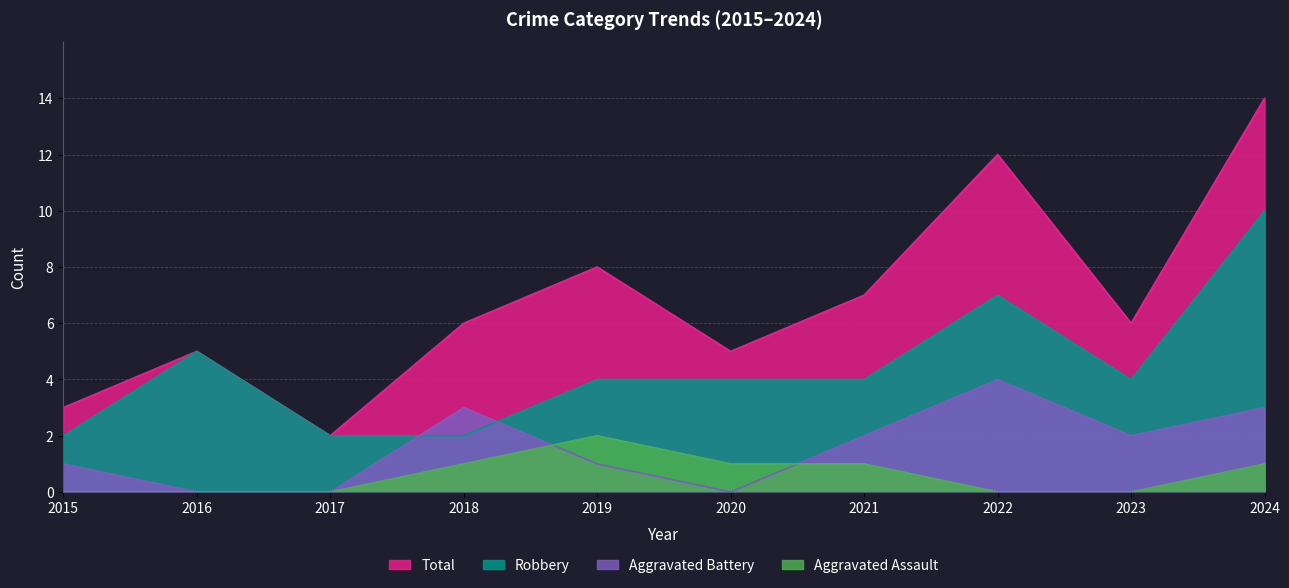

At which label does Aggravated Assault first exceed 1?

2019